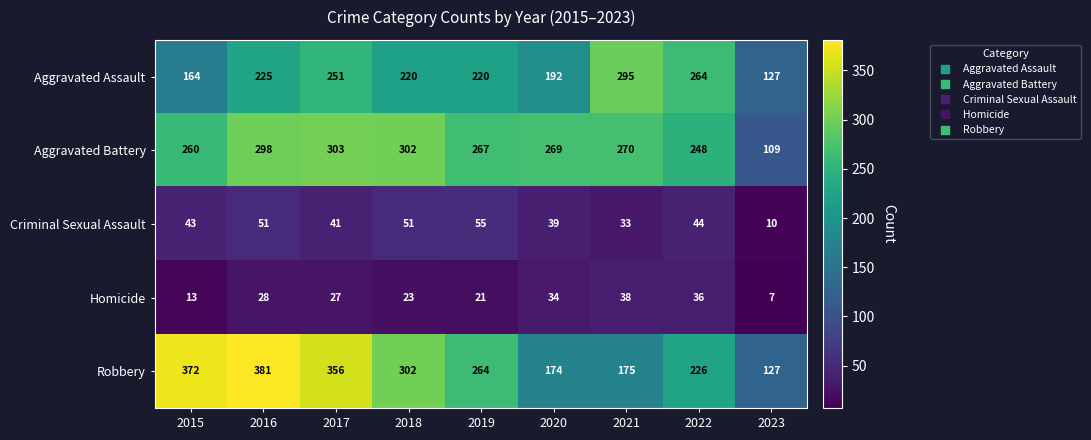

Rank the series by their maximum value, from lowest to highest.

Homicide, Criminal Sexual Assault, Aggravated Assault, Aggravated Battery, Robbery